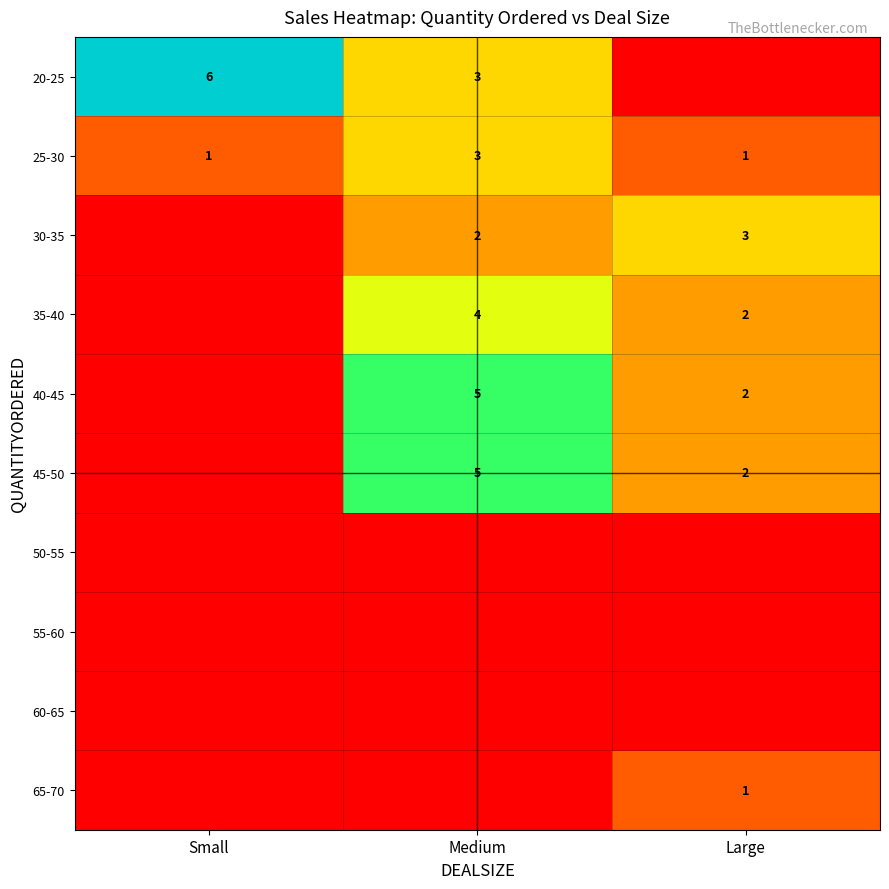

Is the value of 20-25 at Small greater than the value of 45-50 at Large?

Yes